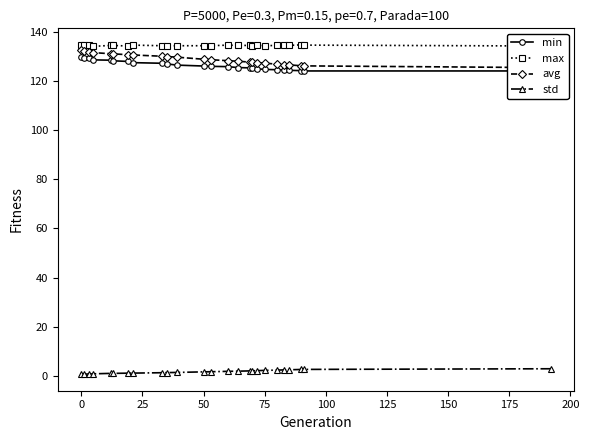

True or false: std and max intersect in this chart.

False